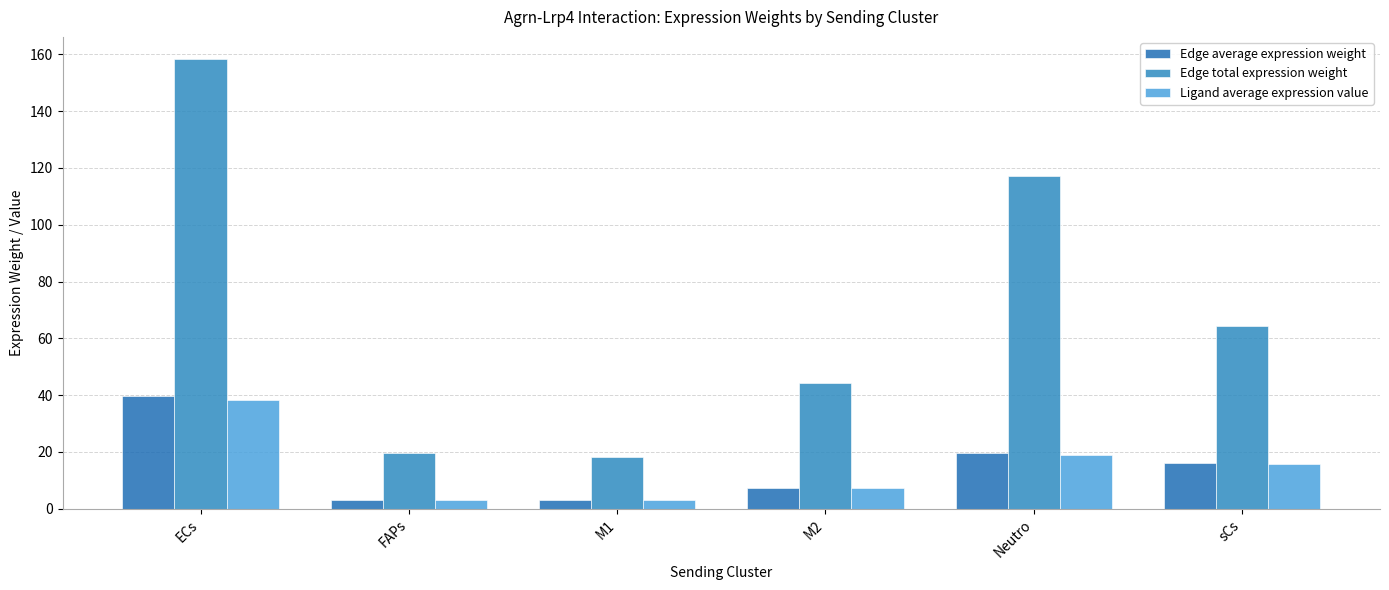

What position from the right is FAPs?

5